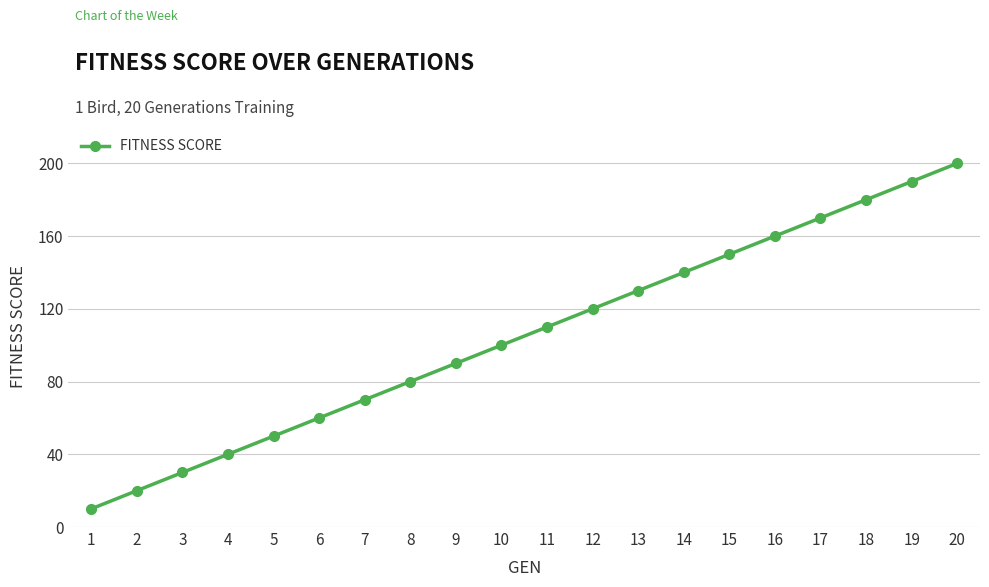

Reading left to right, list all the values displayed in this chart.

10	20	30	40	50	60	70	80	90	100	110	120	130	140	150	160	170	180	190	200